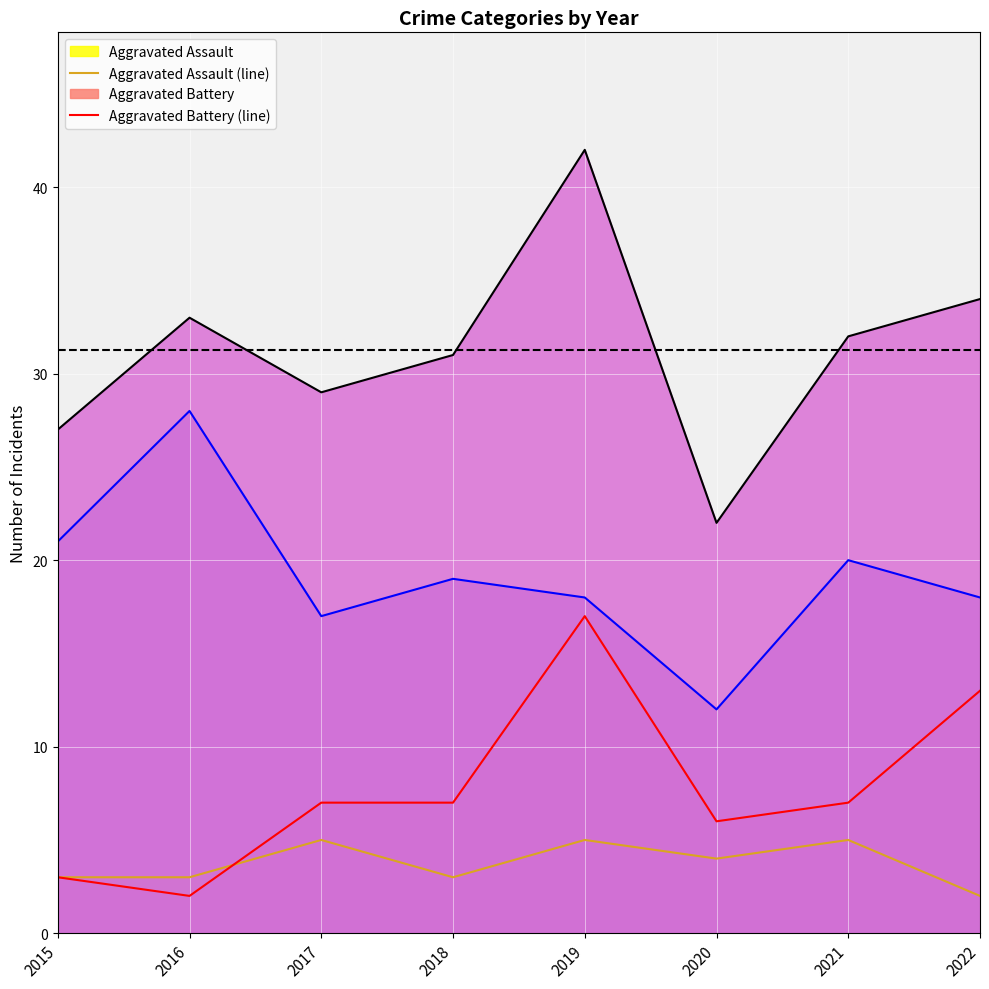

How many distinct data groups are displayed?

4